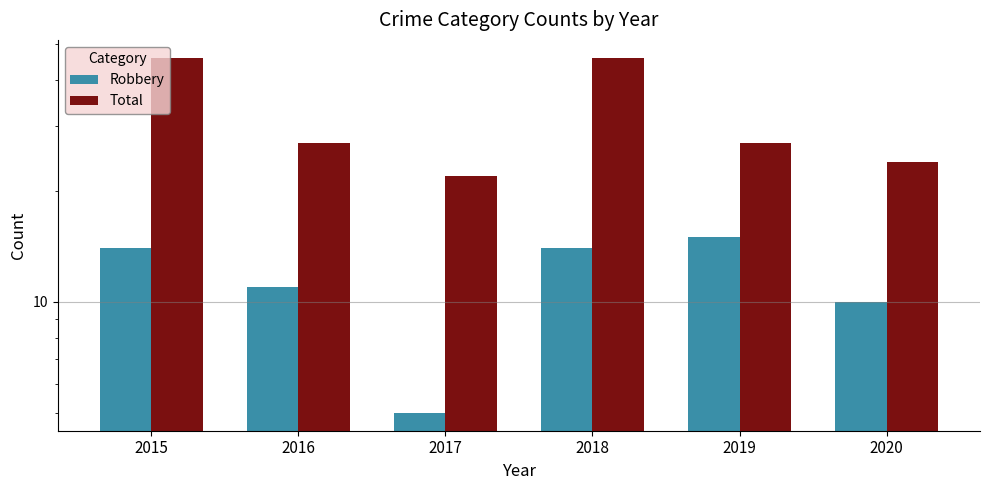

At which label does Robbery first exceed 14?

2019